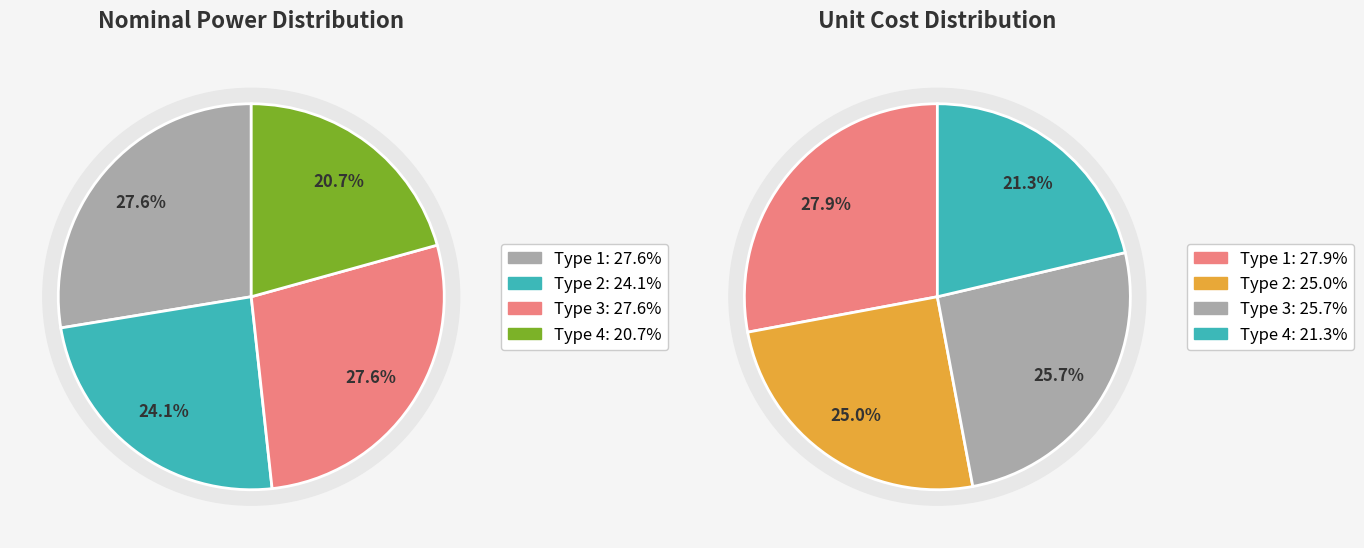

To the nearest percent, what is the combined percentage of Type 1 and Type 3?

55%